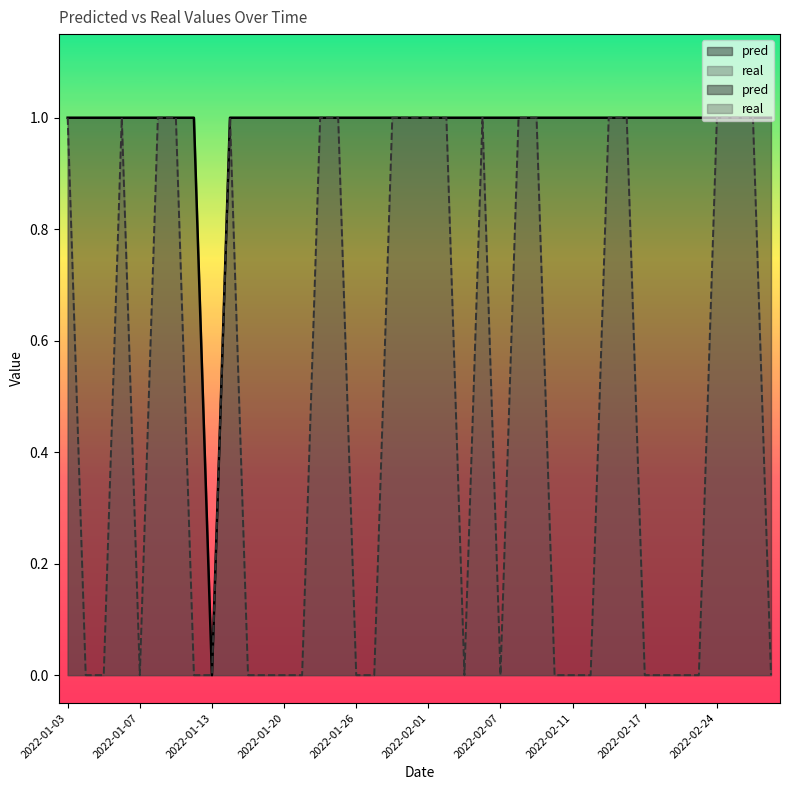

What is the maximum value shown in the chart?

1